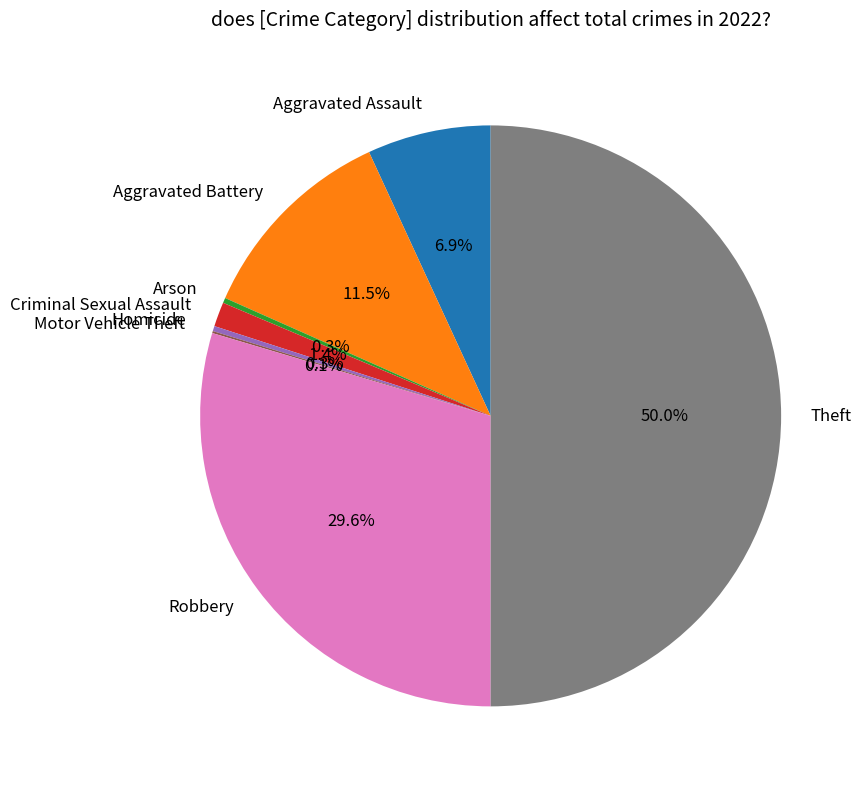

Which category has the biggest portion of the pie?

Theft